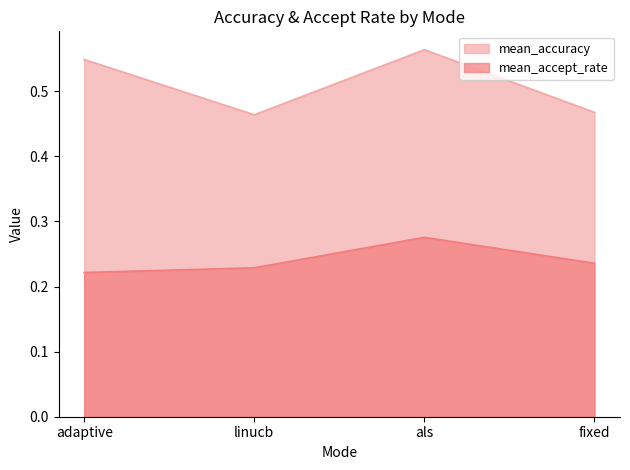

Which series has the largest total across all categories?

mean_accuracy